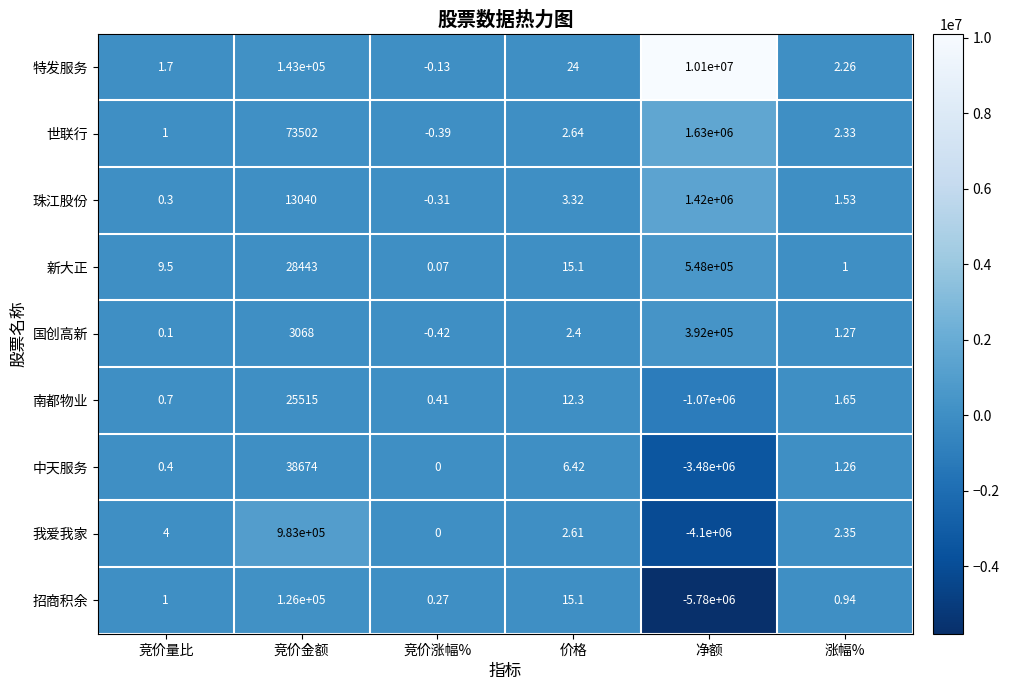

At which category is the sum across all series the highest?

竞价金额